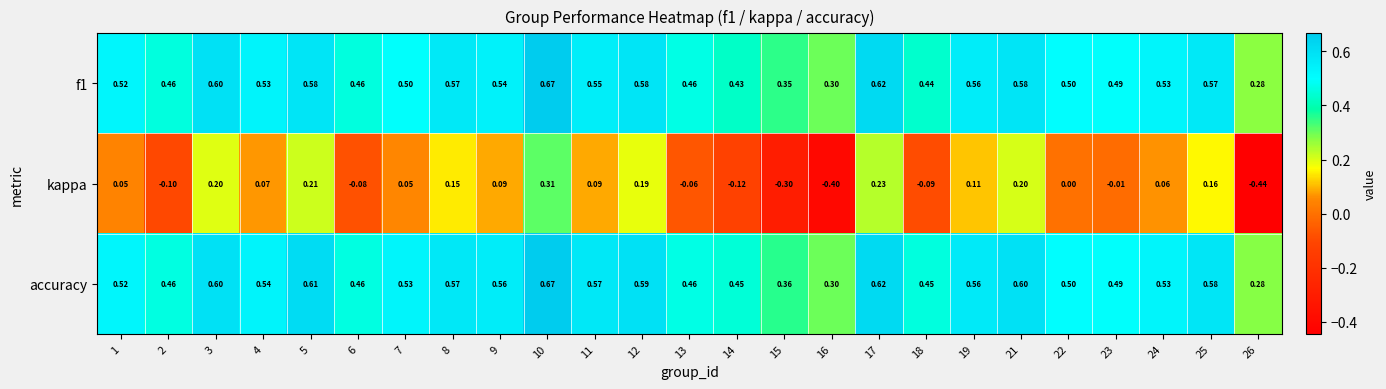

At how many categories does at least one series exceed 0?

25